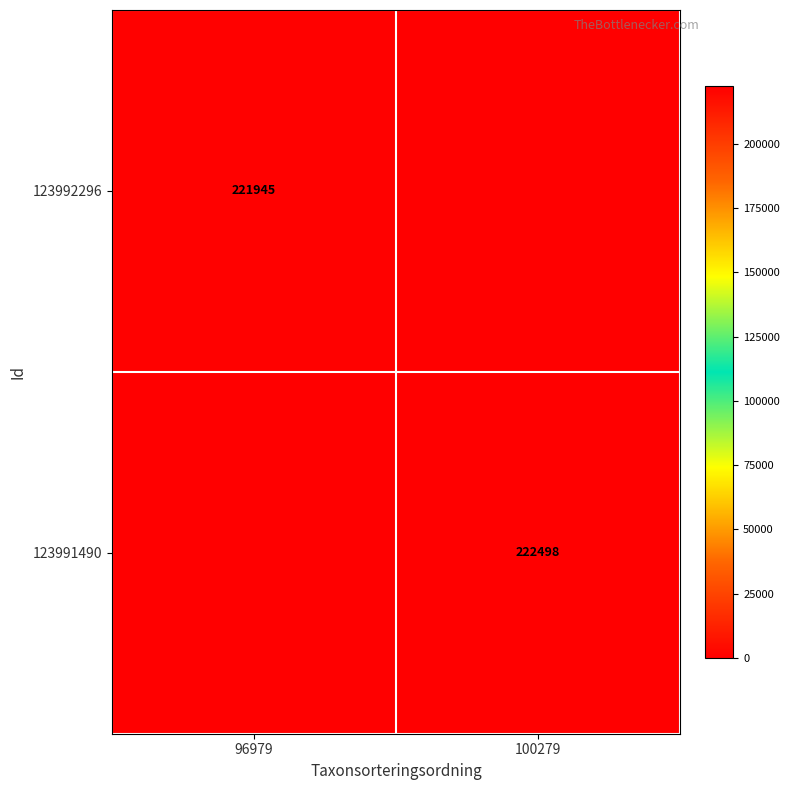

What is the difference between the highest and lowest values at 96979?

221945